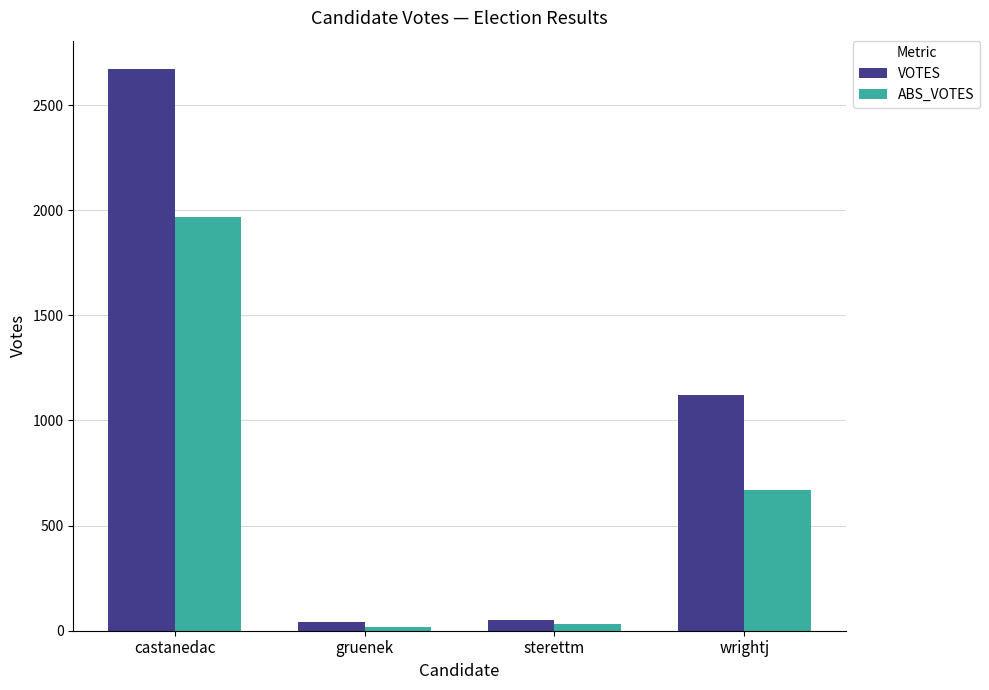

What is the sum of all ABS_VOTES values?

2681